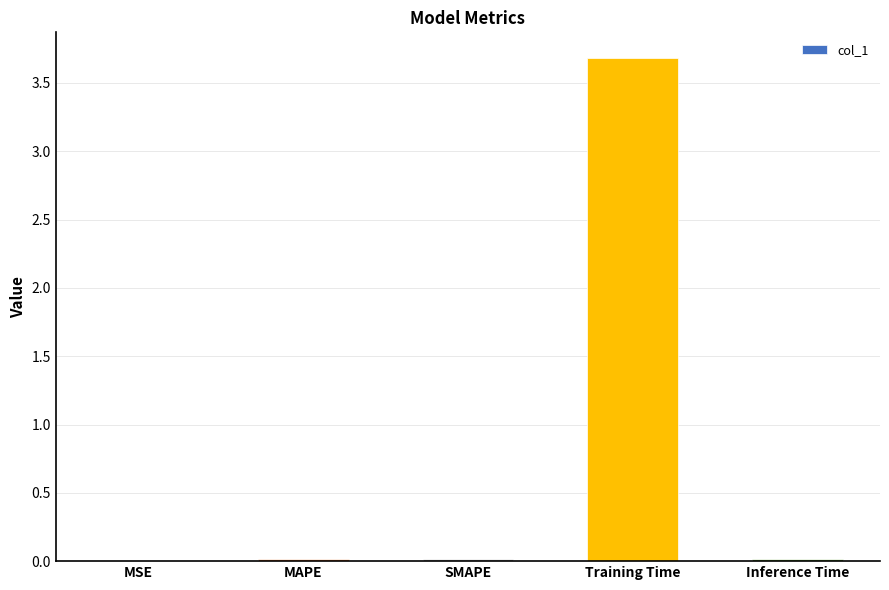

What is the sum of all values?

3.7